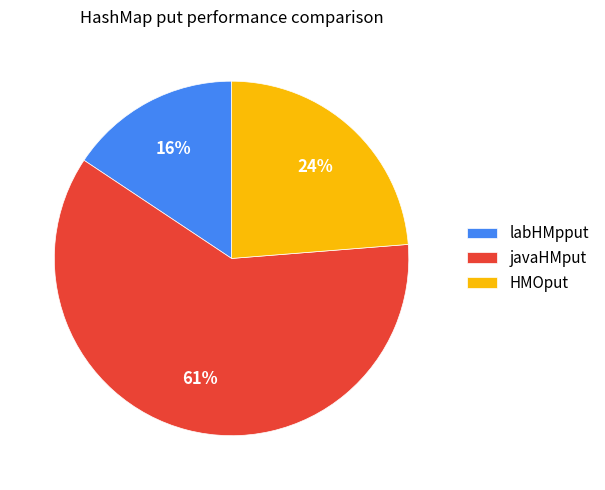

Does javaHMput account for over 50% of the chart?

Yes